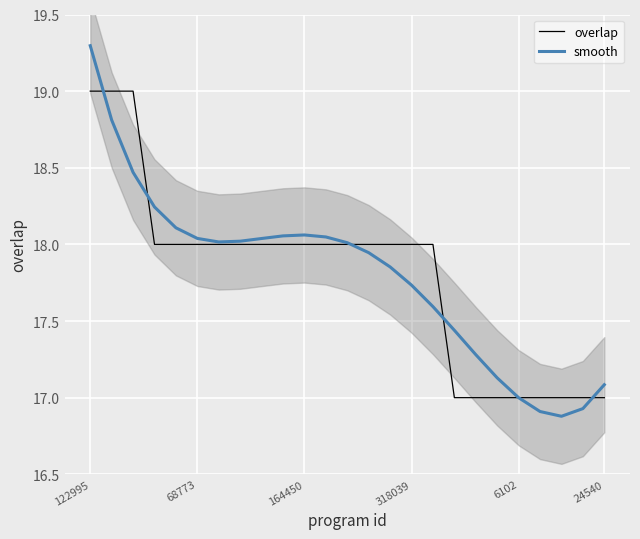

The overlap series shows 17.0 at 6102. True or false?

True